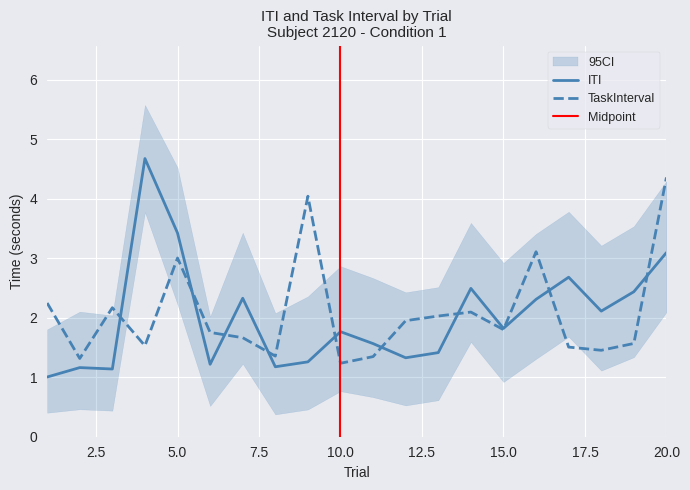

How many interior local peaks does the TaskInterval series have?

5